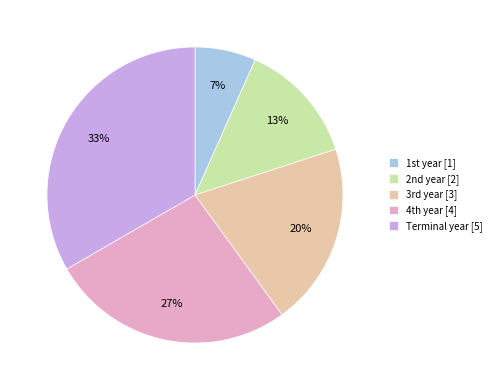

Count the number of slices in the pie.

5